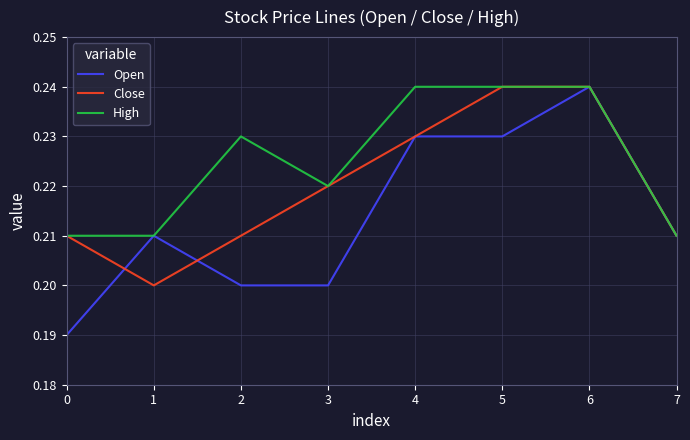

Does the chart display data point markers on the line(s)?

No